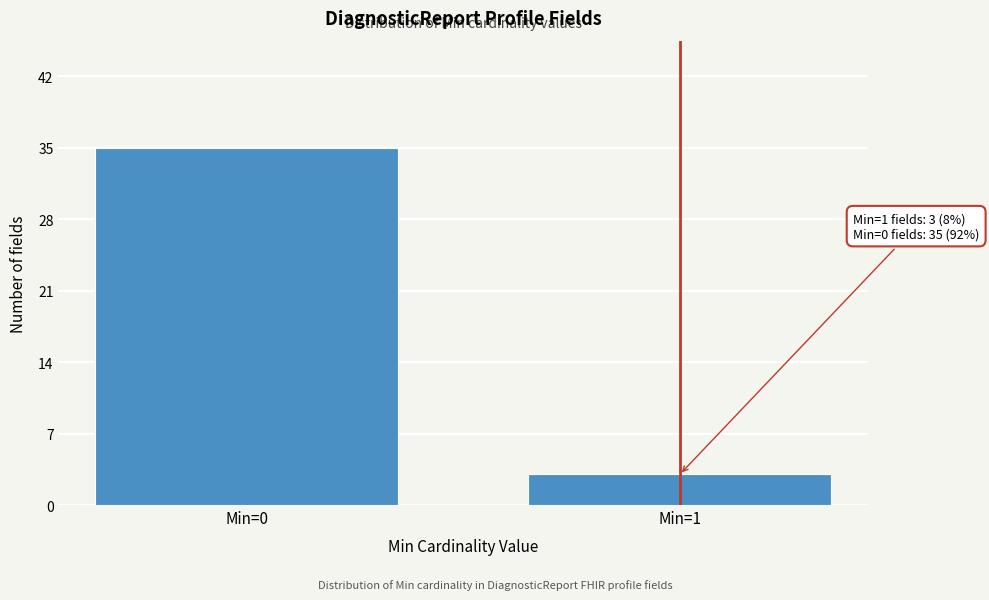

Reading left to right, extract all data points from this chart.

Min=0=35	Min=1=3